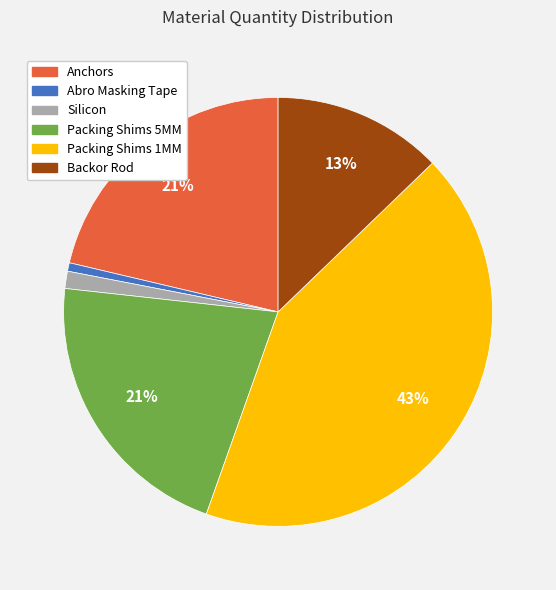

Is it true that Packing Shims 5MM is 21% of the pie?

True